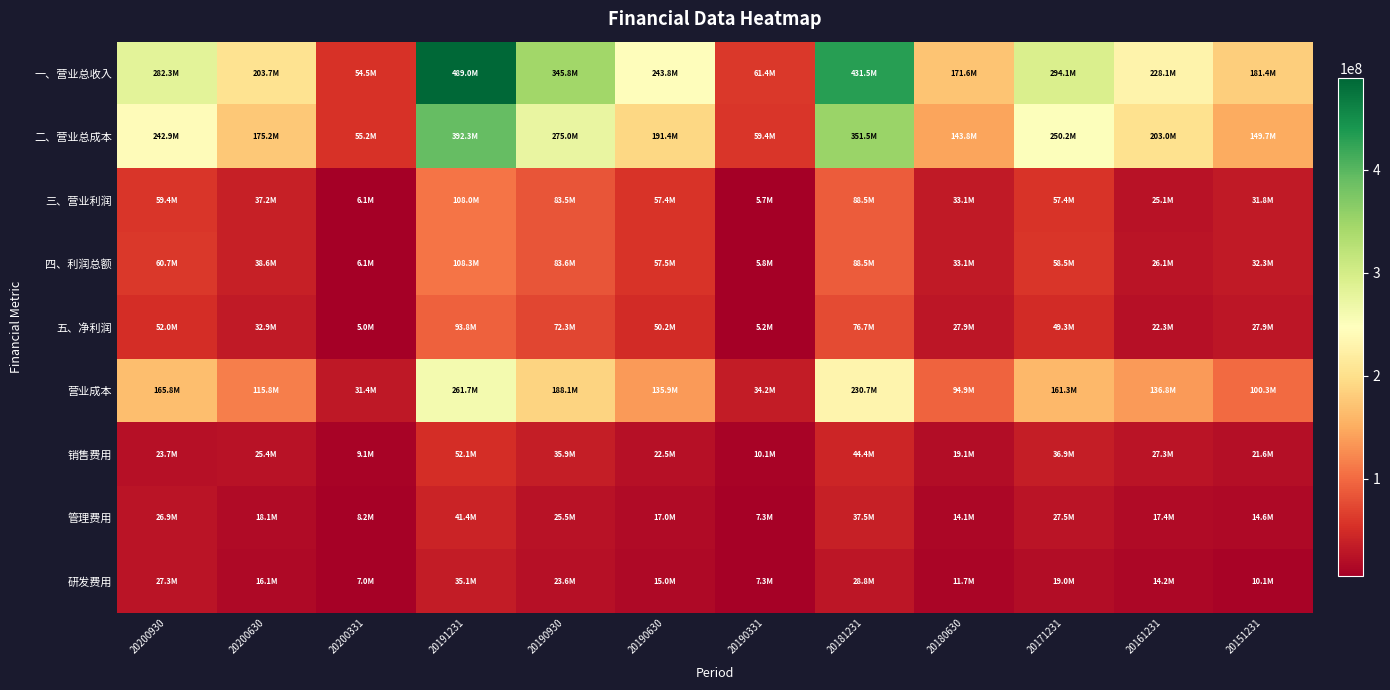

List the series in order of their peak value, highest first.

一、营业总收入, 二、营业总成本, 营业成本, 四、利润总额, 三、营业利润, 五、净利润, 销售费用, 管理费用, 研发费用